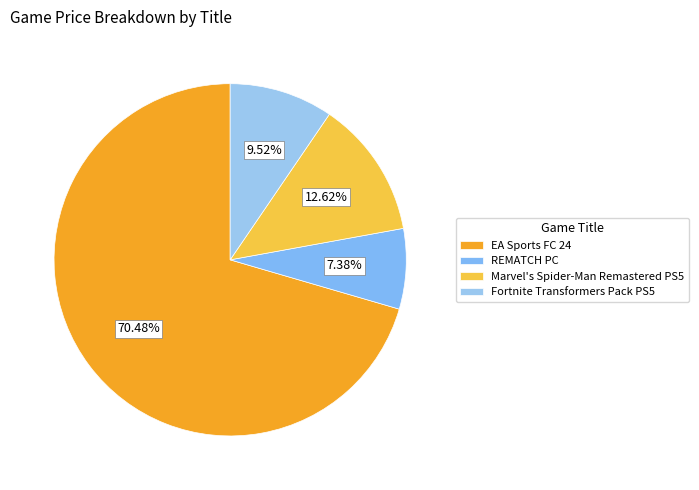

What is the smallest slice in the pie chart?

REMATCH PC